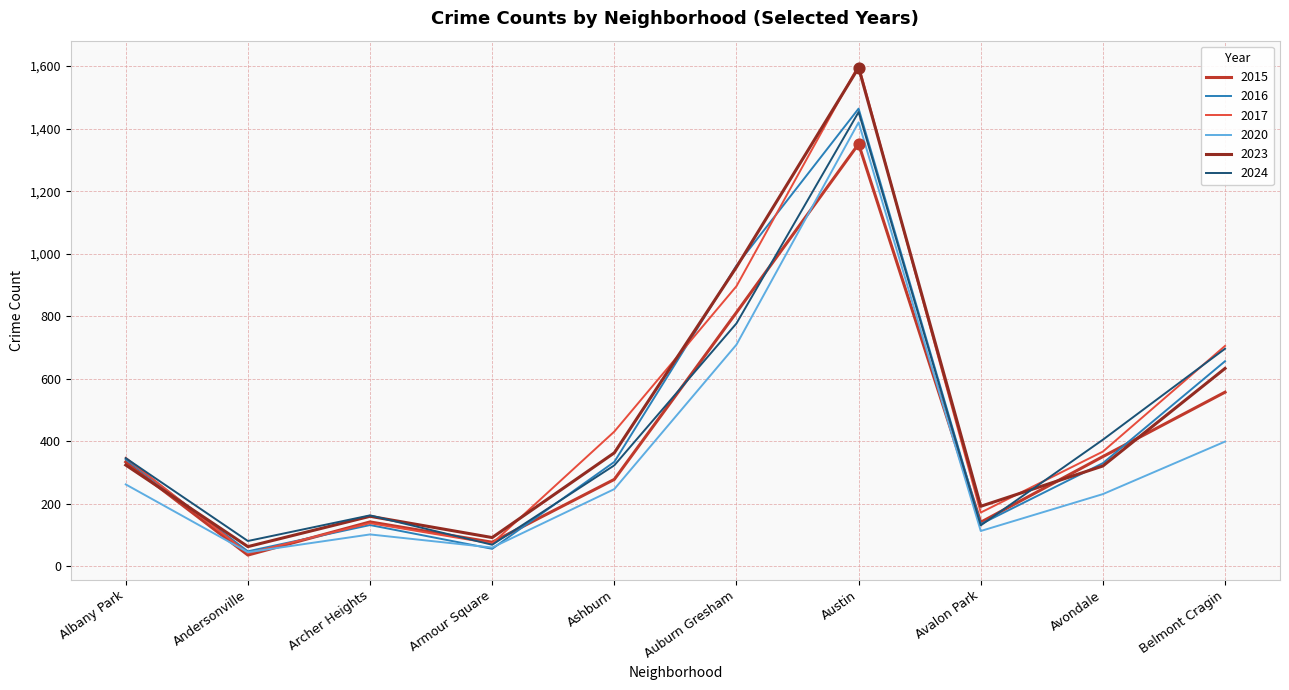

What are all the series names shown in the legend?

2015, 2016, 2017, 2020, 2023, 2024